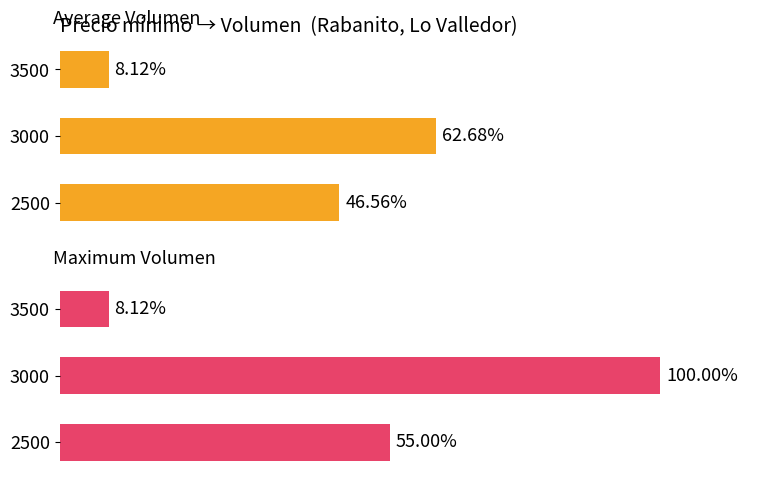

What are all the series names shown in the legend?

Average Volumen, Maximum Volumen